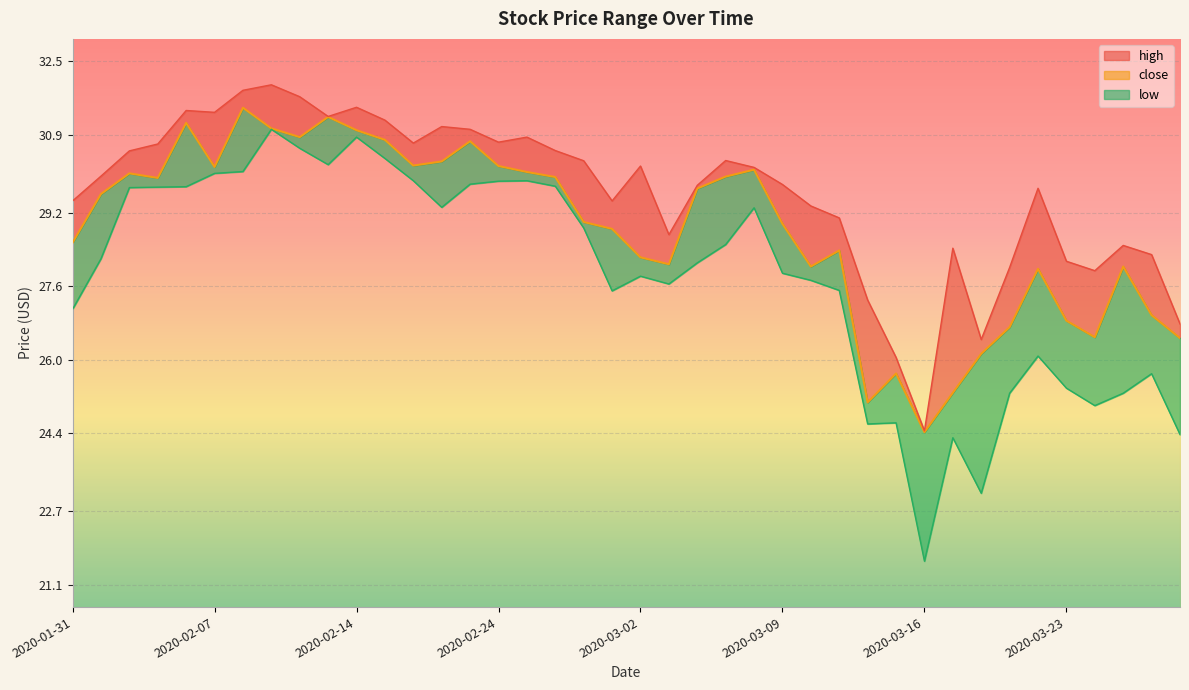

What are all the series names shown in the legend?

high, close, low